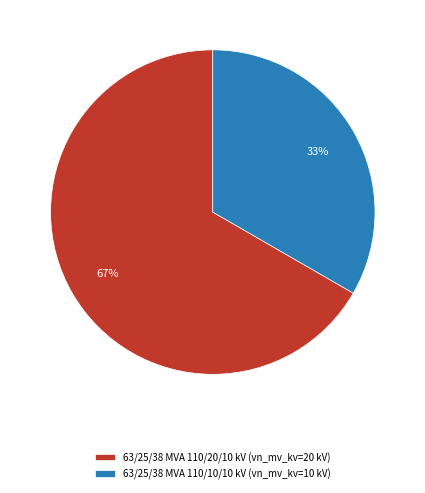

How many segments does this pie chart have?

2